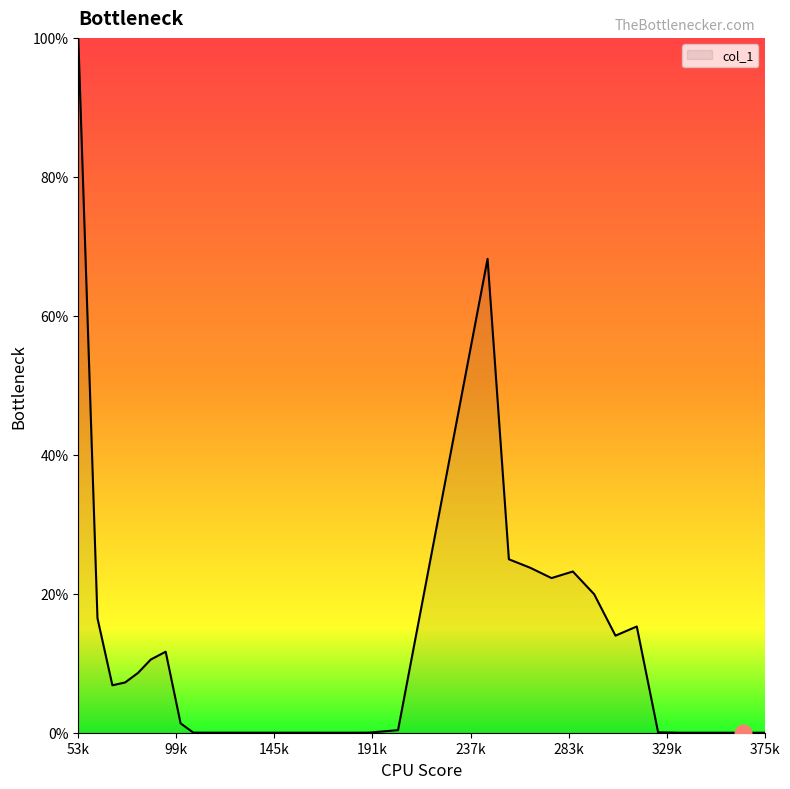

What is the difference between the maximum and minimum values?

100.0